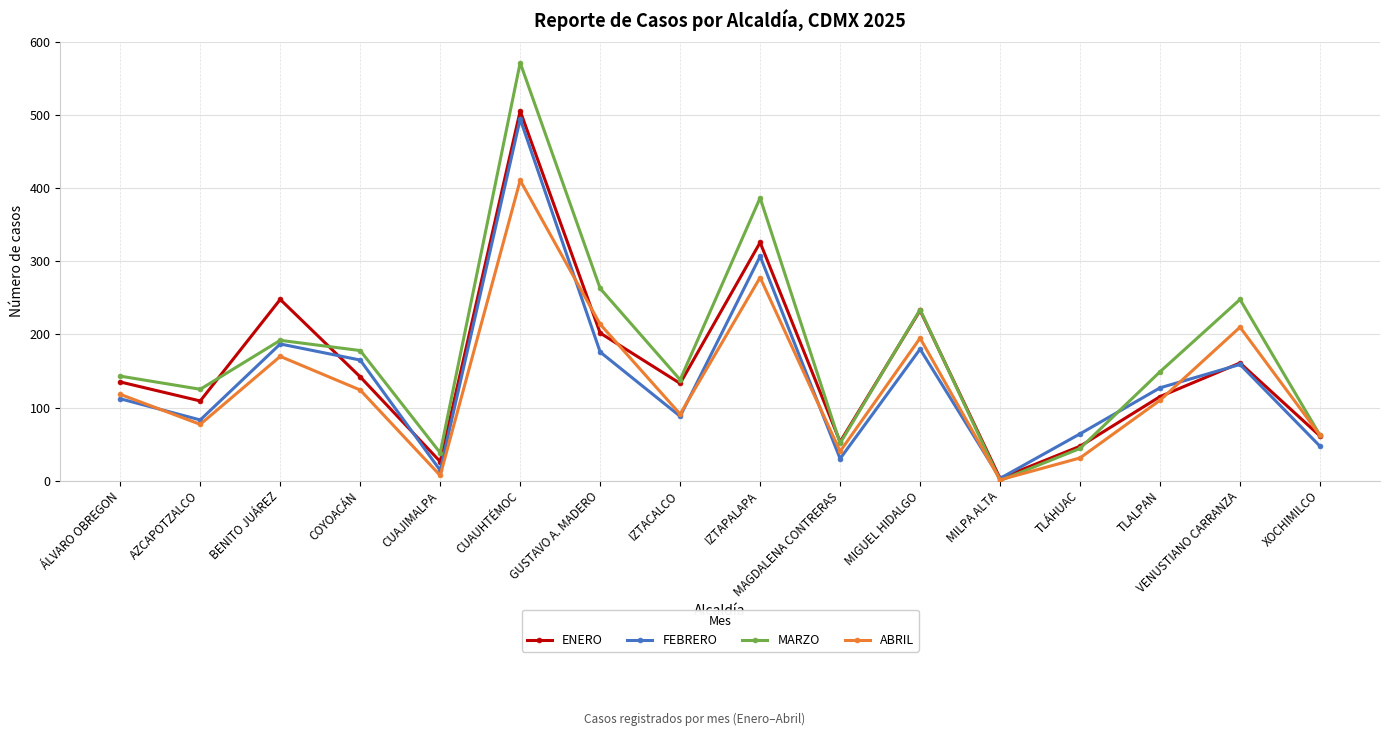

Which series has the largest range (max minus min)?

MARZO